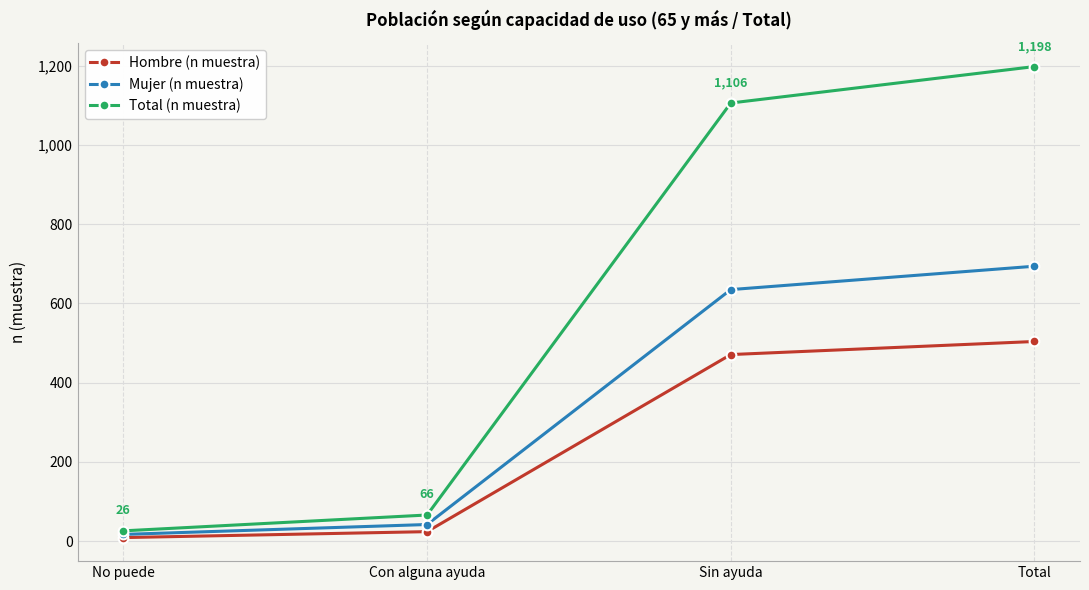

What is the sum of the Hombre (n muestra) values at No puede and Con alguna ayuda?

33